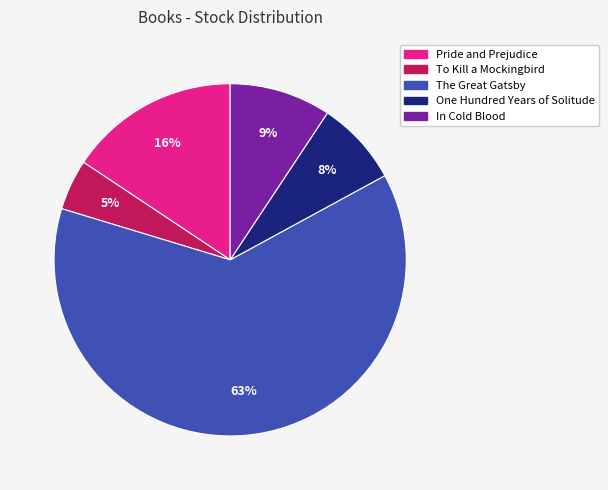

To the nearest percent, what portion does To Kill a Mockingbird represent?

5%